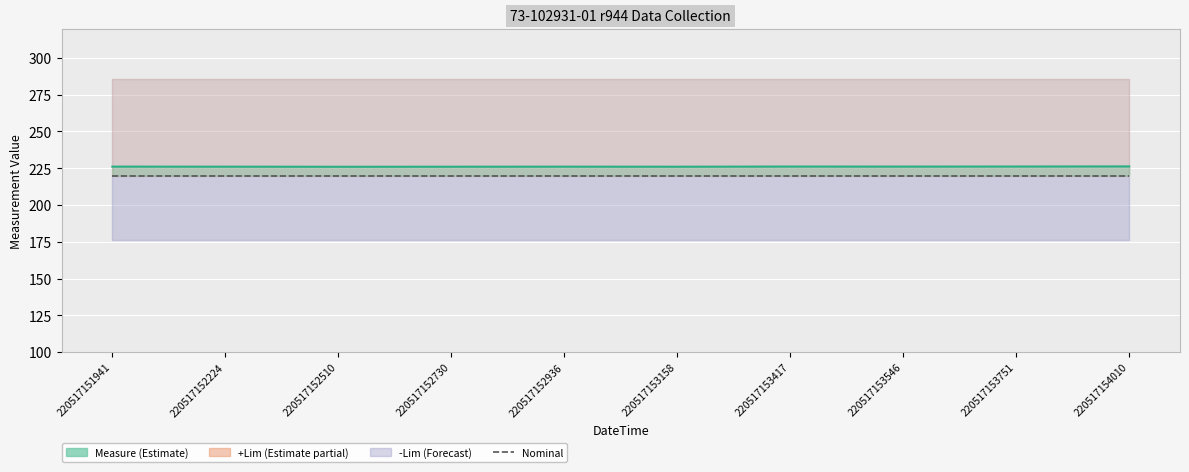

True or false: Measure (line) and Nominal cross at least once.

False